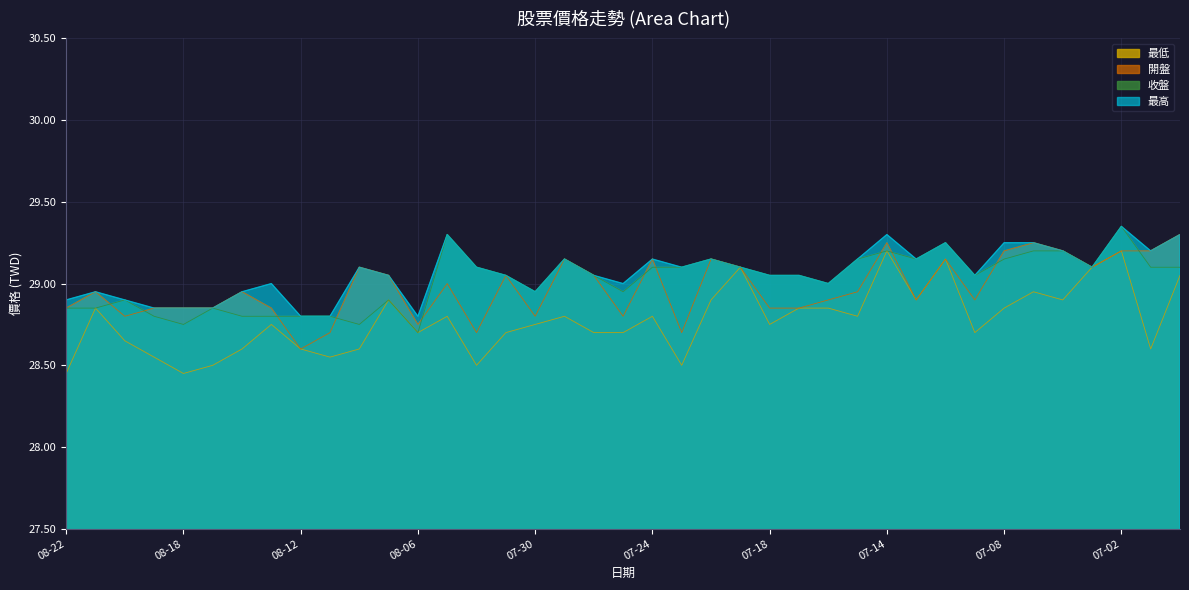

Where is the first local maximum for 收盤?

2025-08-20